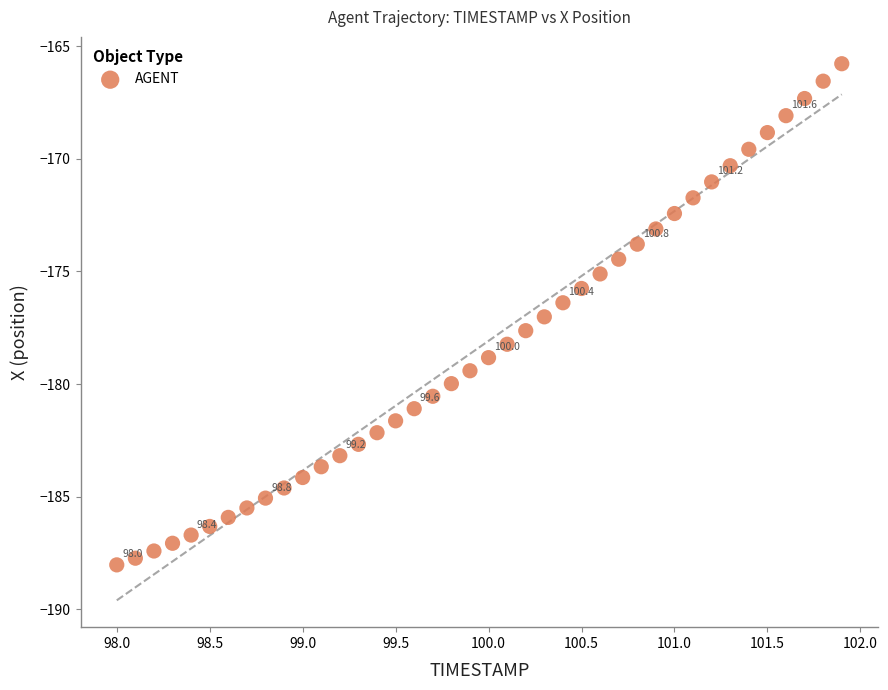

What is the range of Y values (max minus min)?

22.2